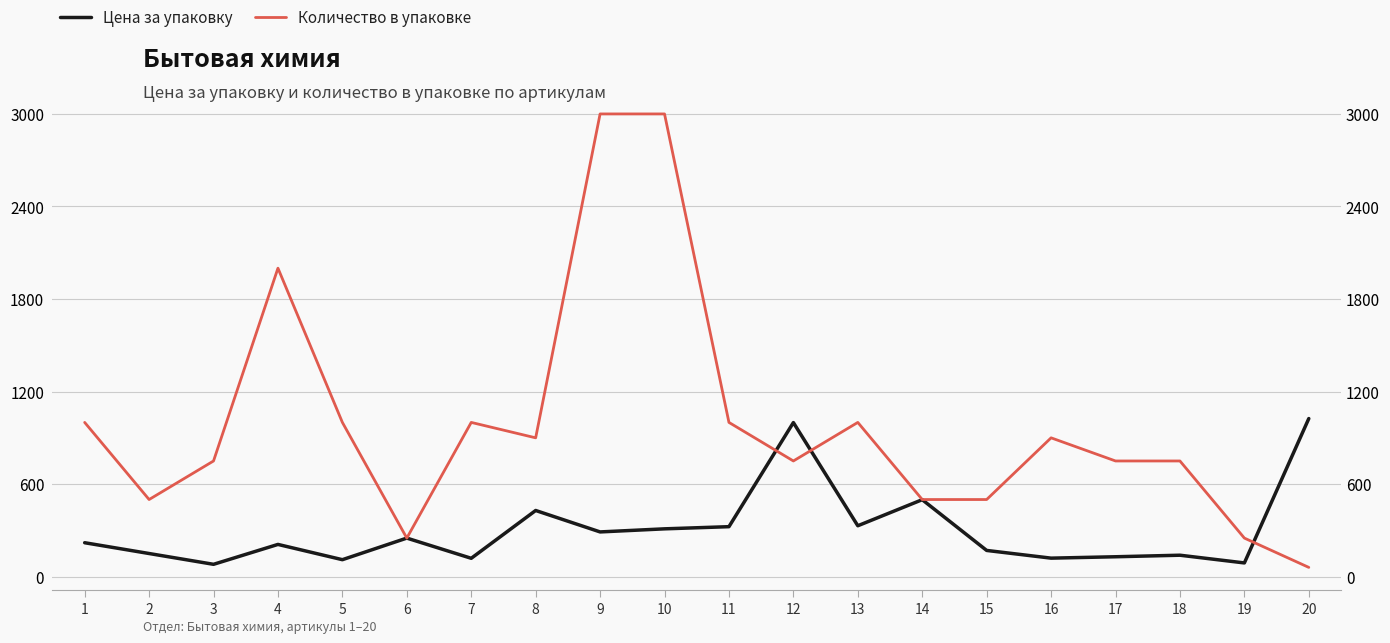

What is the difference between the maximum and minimum values in the Количество в упаковке series?

2940